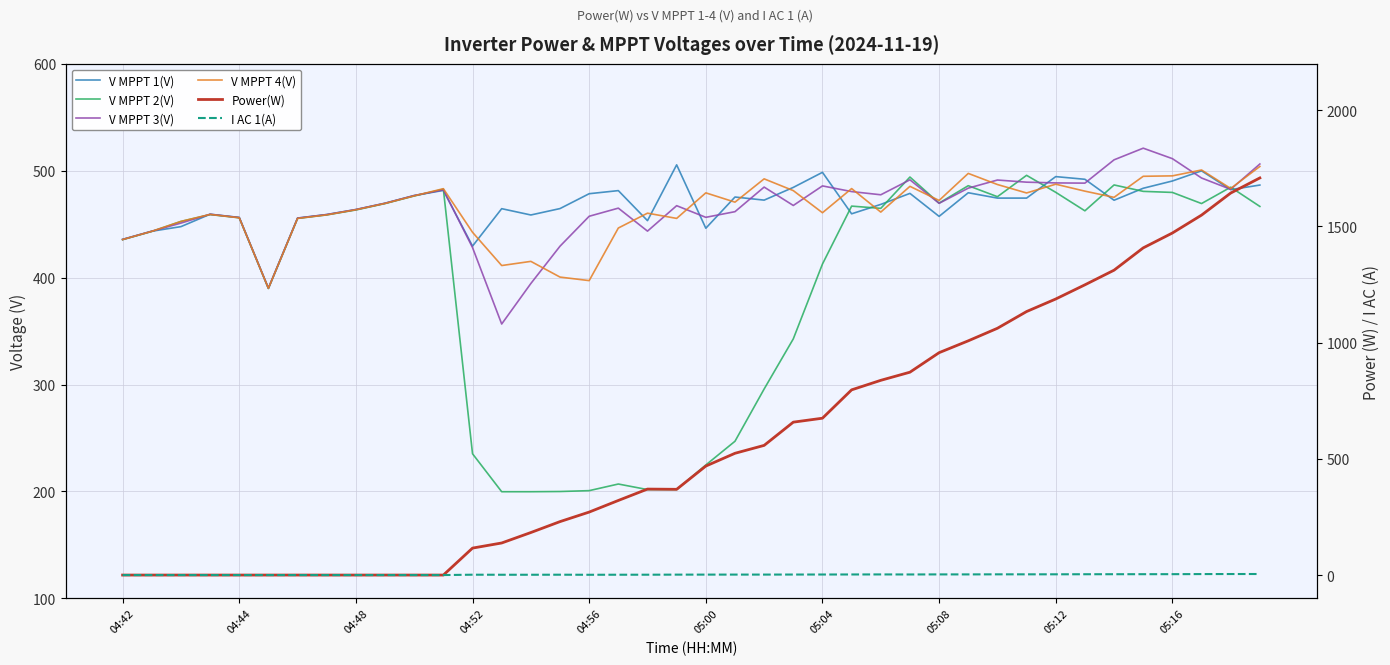

Is the value of V MPPT 4(V) at 35 greater than the value of I AC 1(A) at 12?

Yes